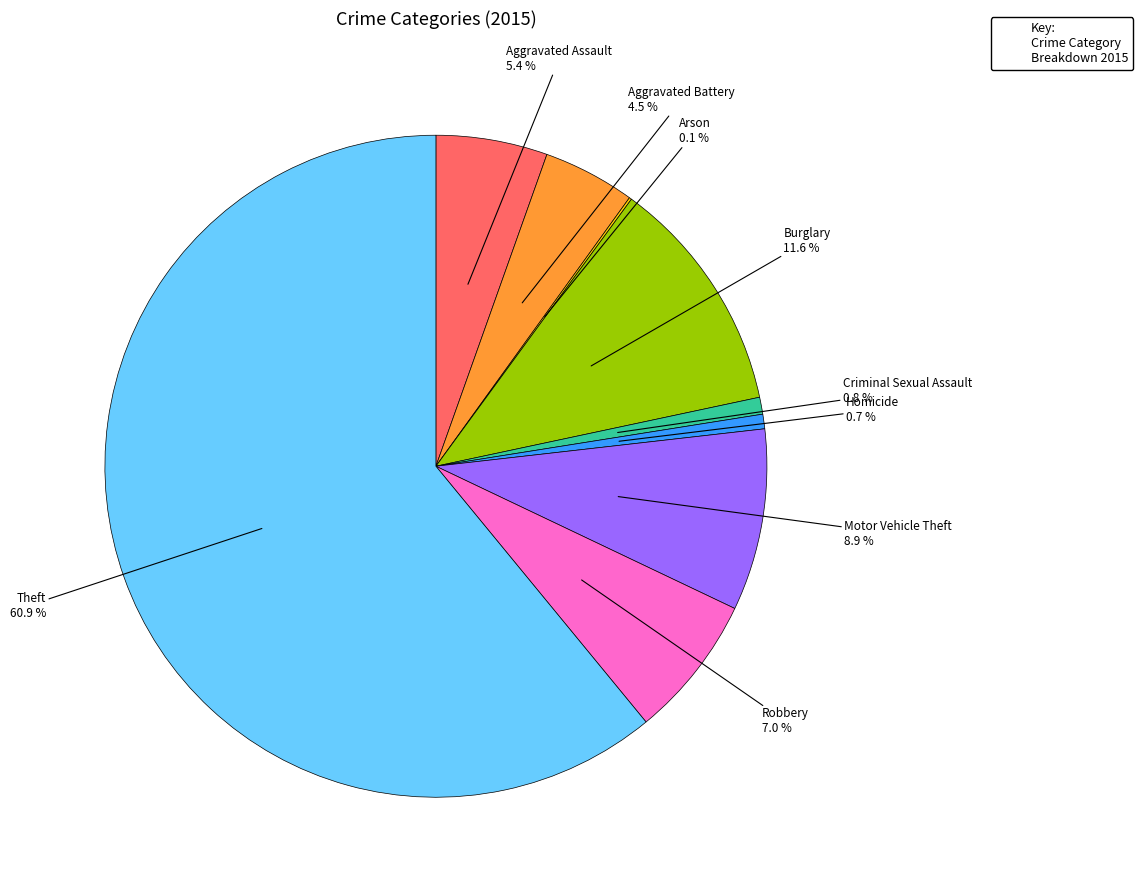

Which slice represents more than half of the pie?

Theft